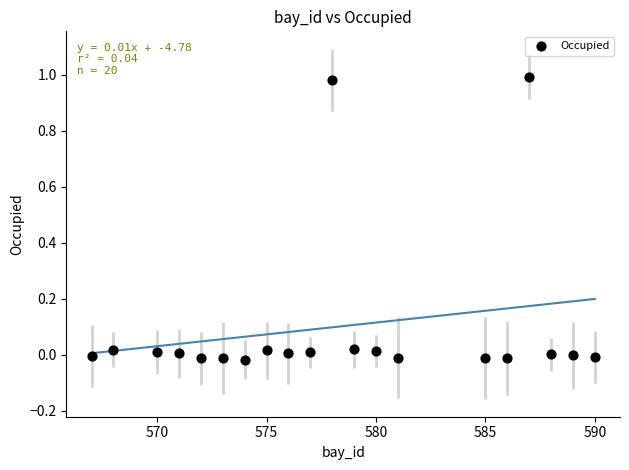

What is the range of X values (max minus min)?

23.0